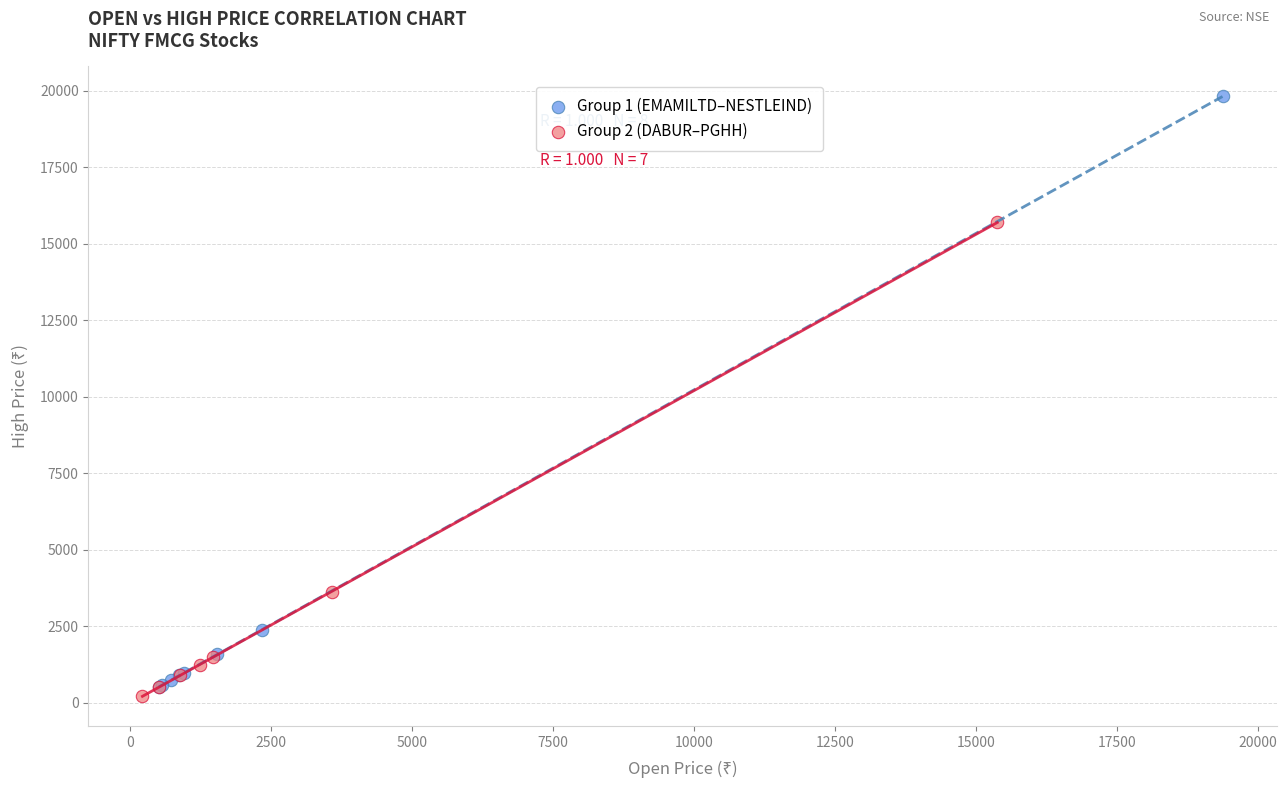

Which series has the widest spread of Y values?

Group 1 (EMAMILTD–NESTLEIND)